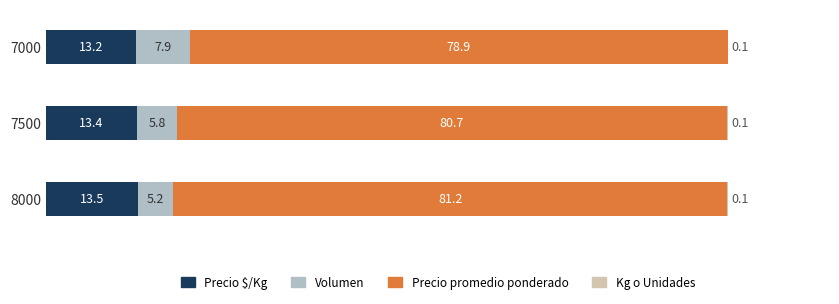

What is the average value of the Precio $/Kg series?

13.4